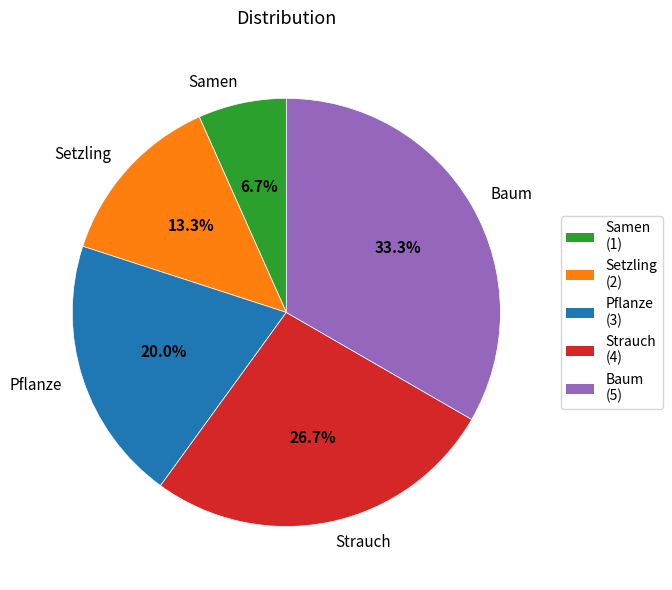

Between Pflanze and Samen, which is larger?

Pflanze